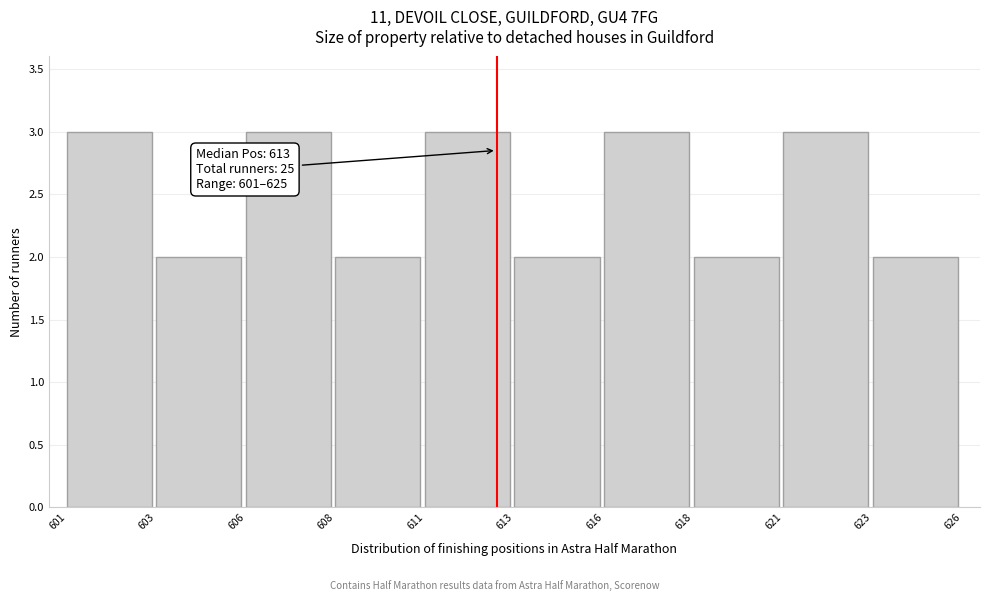

Reading left to right, list all the values displayed in this chart.

3	2	3	2	3	2	3	2	3	2